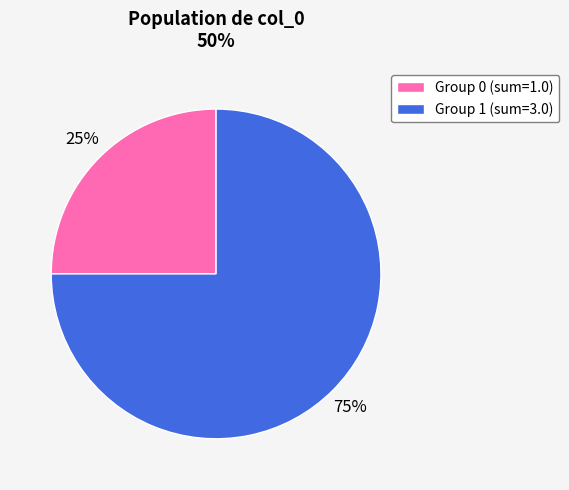

Is there any slice that represents more than half of the pie?

Yes